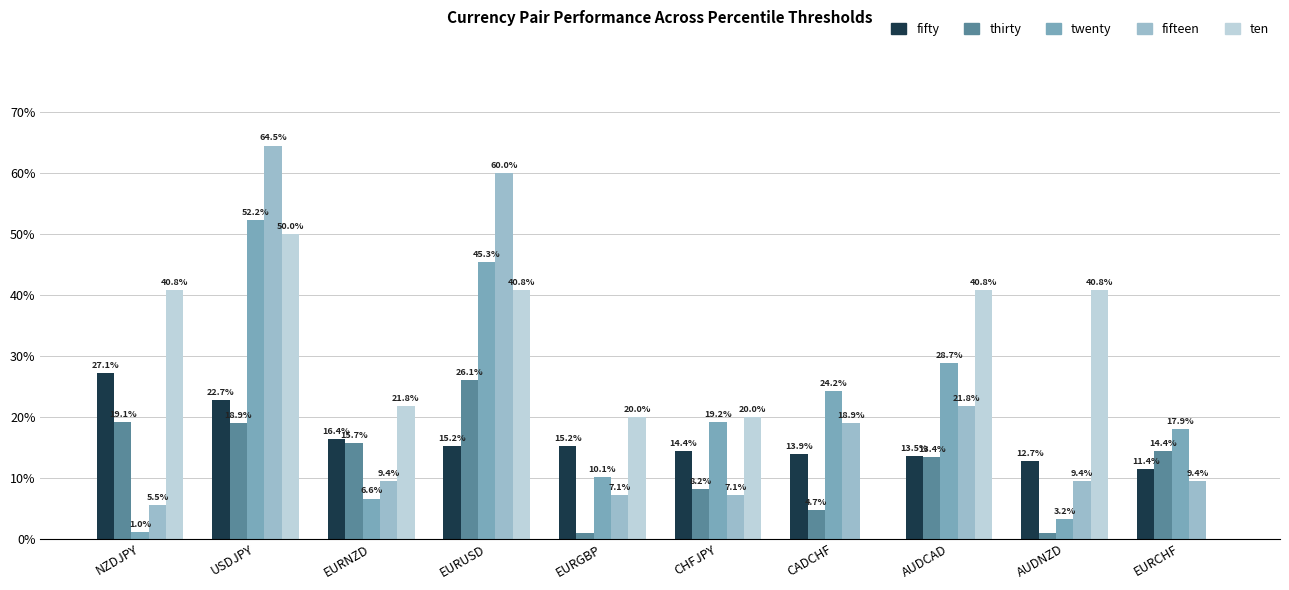

What are all the series names shown in the legend?

fifty, thirty, twenty, fifteen, ten